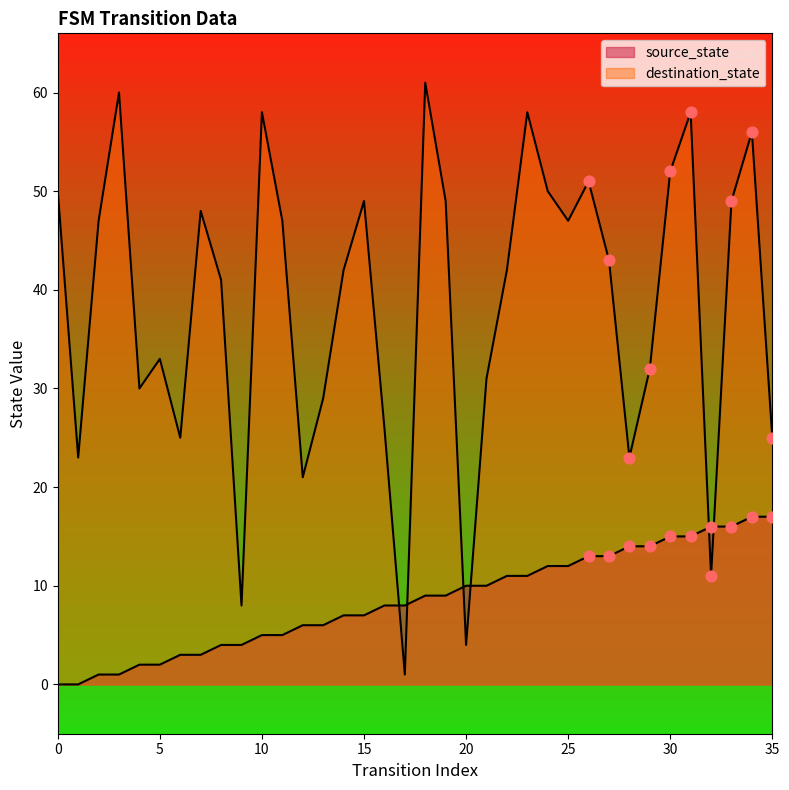

What are all the series names shown in the legend?

source_state, destination_state